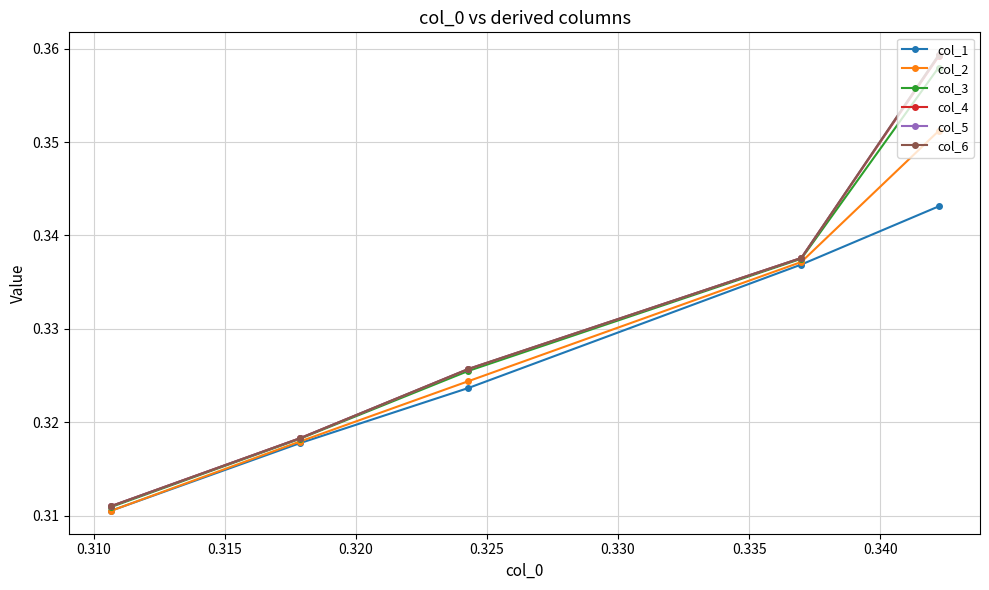

At how many categories does at least one series exceed 0?

5